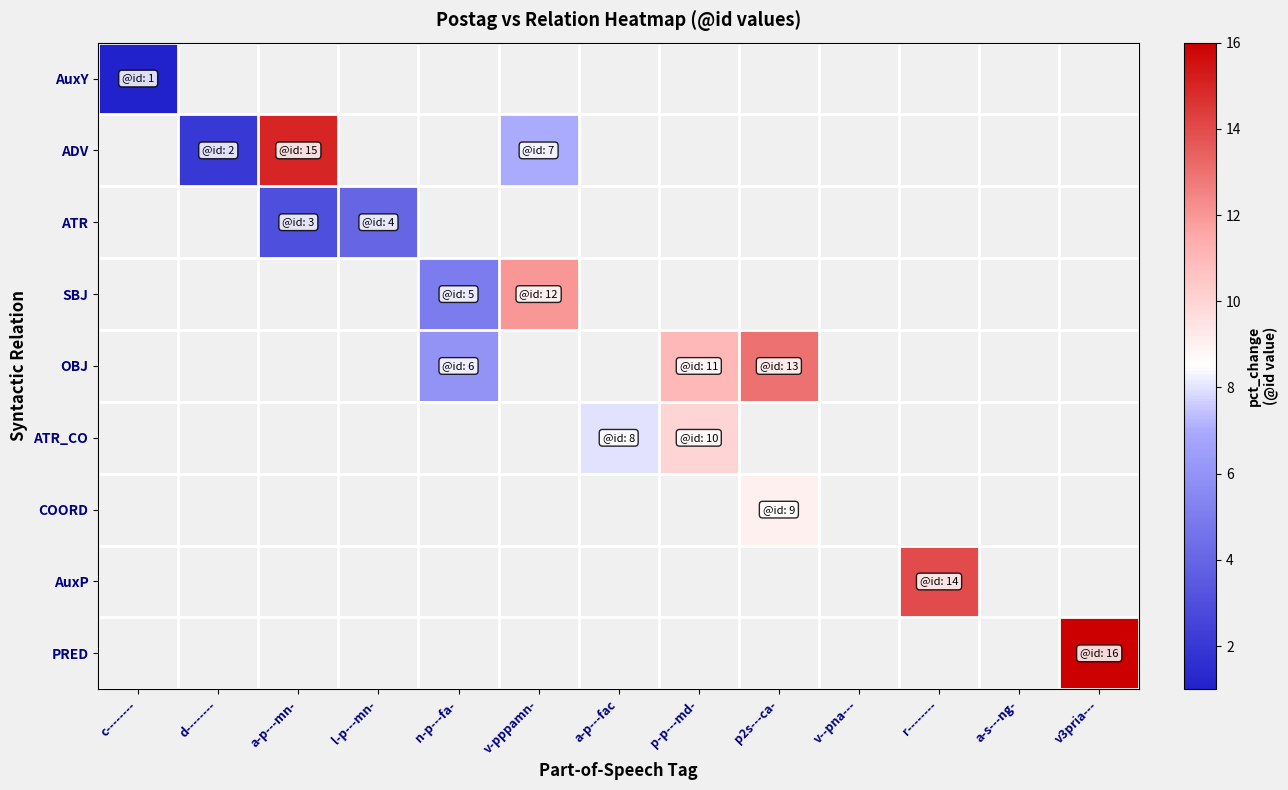

Is it true that AuxY equals 1.0 at c--------?

True